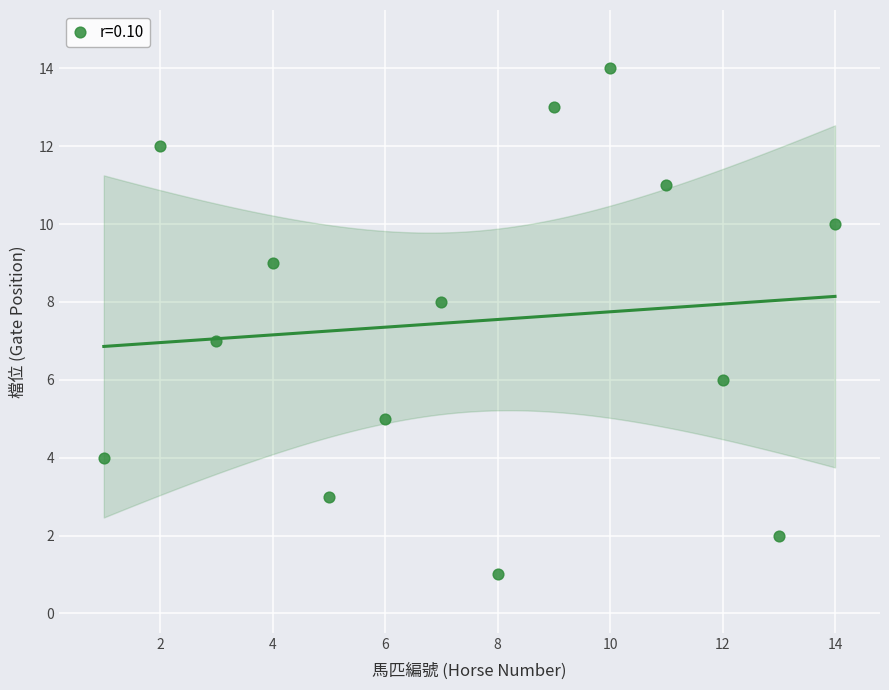

What is the range of X values (max minus min)?

13